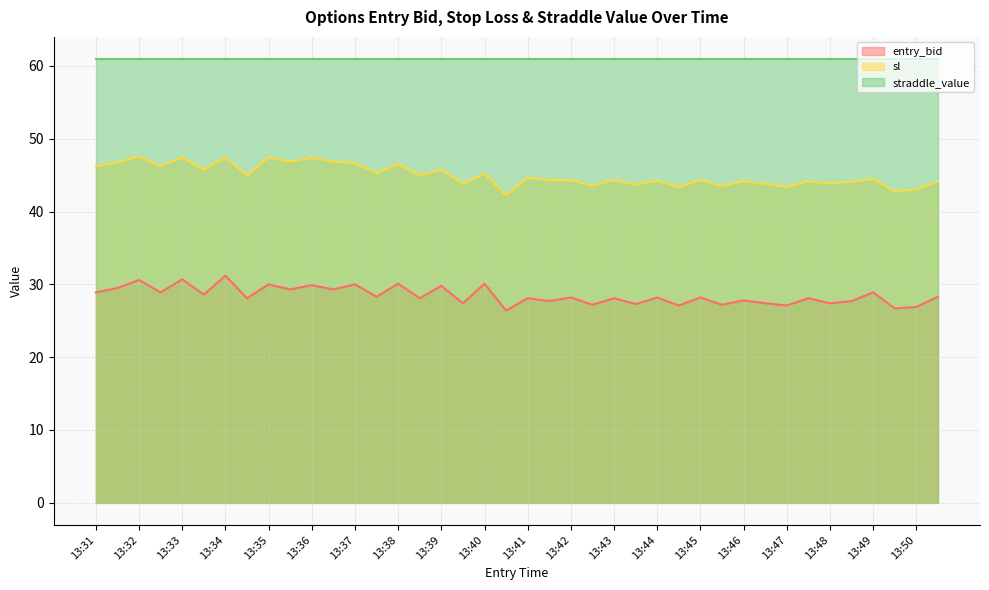

What is the sum of the sl values at 13:50 and 13:43?

87.4